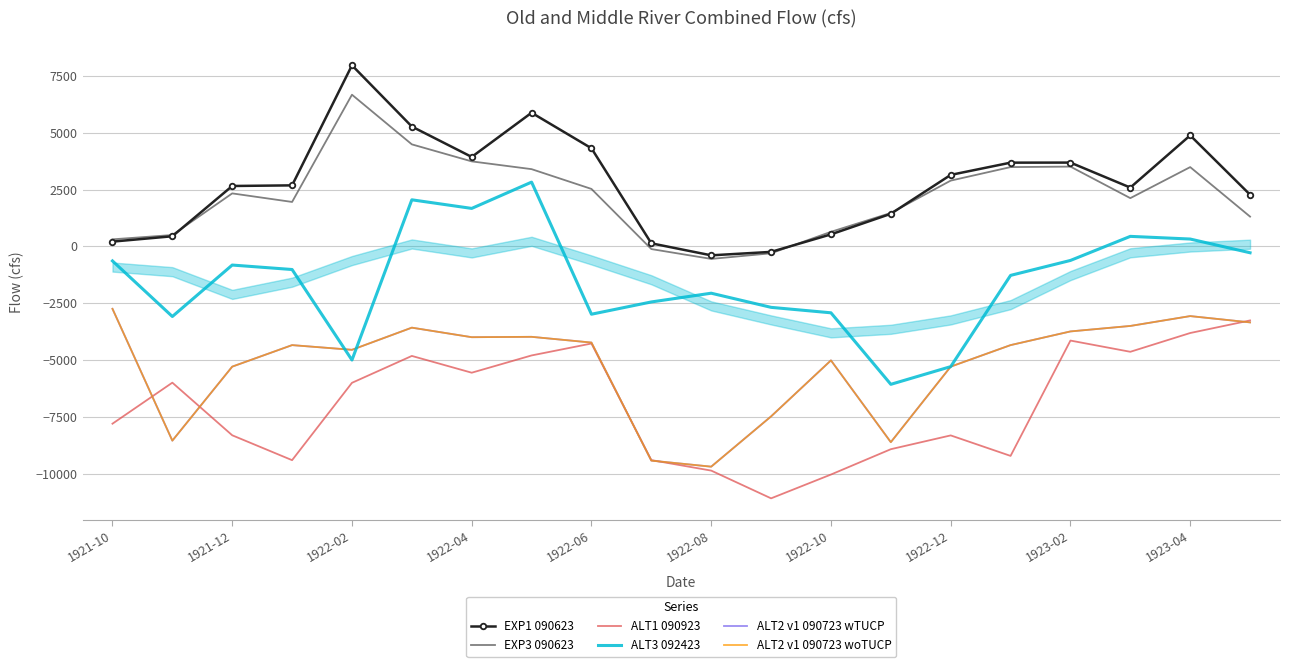

How many categories are shown in the chart?

20